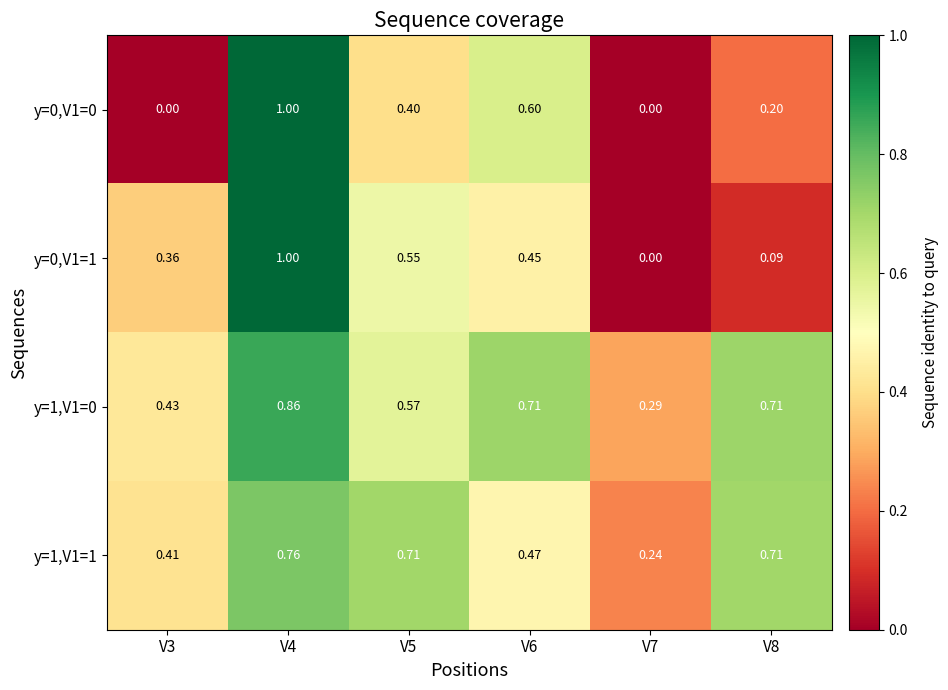

Is the value of y=0,V1=1 at V6 greater than the value of y=0,V1=0 at V7?

Yes